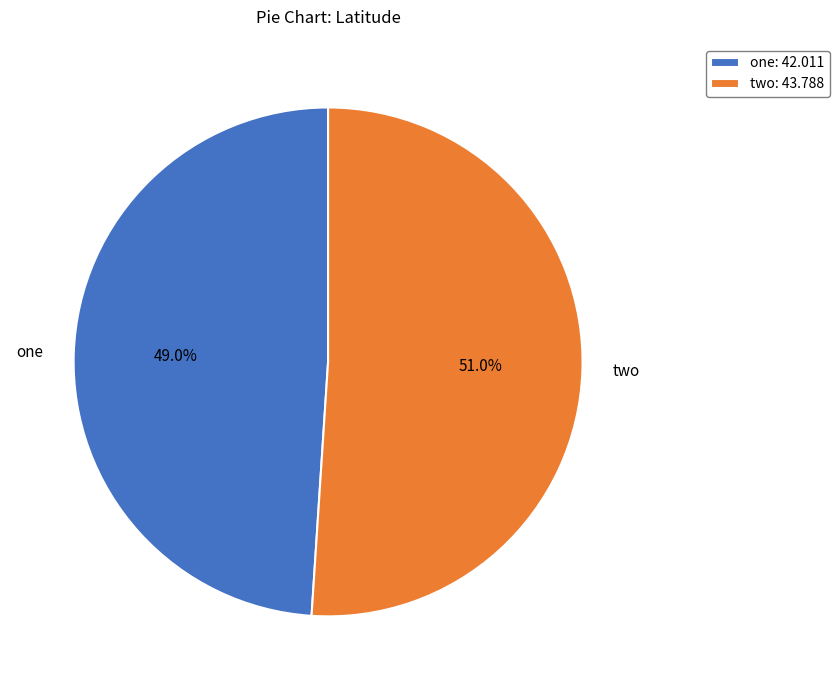

Which category has the biggest portion of the pie?

two